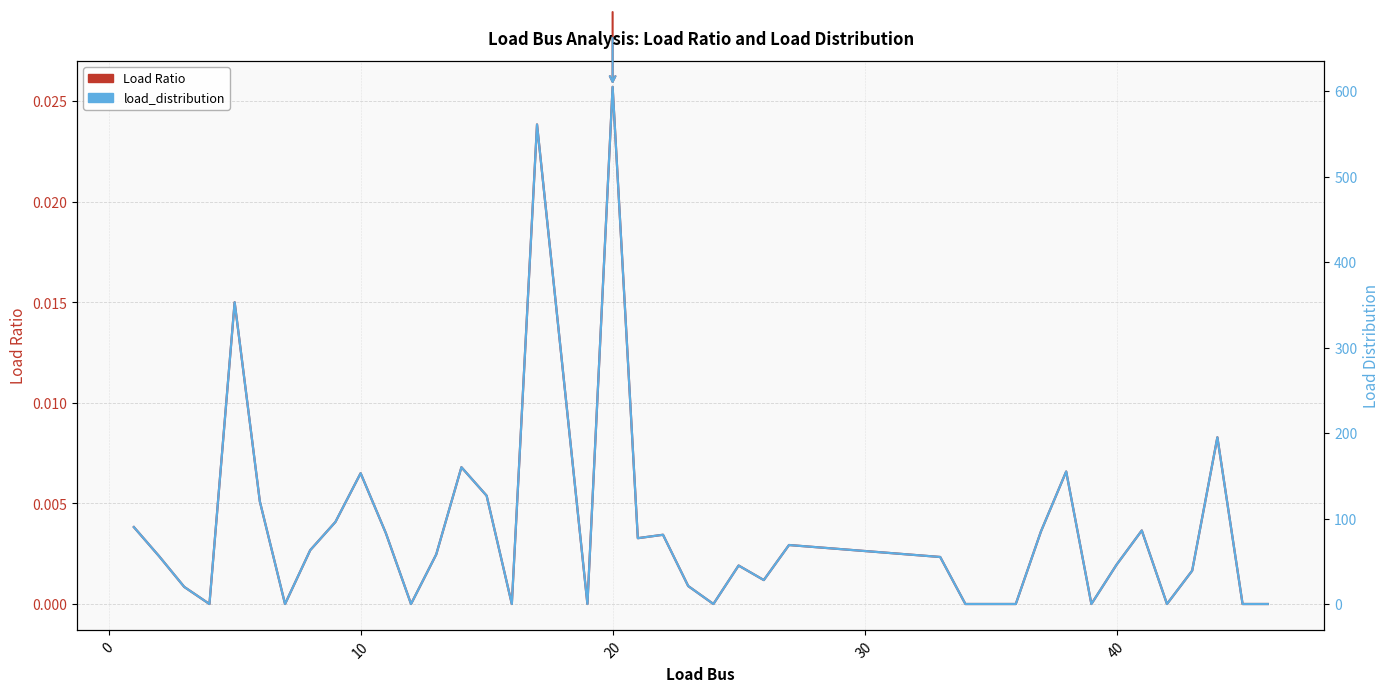

Reading left to right, transcribe all the data shown in this chart.

Load Ratio: 0.0	0.0	0.0	0.0	0.0	0.0	0.0	0.0	0.0	0.0	0.0	0.0	0.0	0.0	0.0	0.0	0.0	0.0	0.0	0.0	0.0	0.0	0.0	0.0	0.0	0.0	0.0	0.0	0.0	0.0	0.0	0.0	0.0	0.0	0.0	0.0	0.0	0.0	0.0	0.0
load_distribution: 90.0	56.0	20.0	0.0	353.0	120.0	0.0	63.0	96.0	153.0	83.0	0.0	58.0	160.0	126.7	0.0	561.0	0.0	605.0	77.0	81.0	21.0	0.0	45.0	28.0	69.0	55.0	0.0	0.0	0.0	85.0	155.0	0.0	46.0	86.0	0.0	39.0	195.0	0.0	0.0